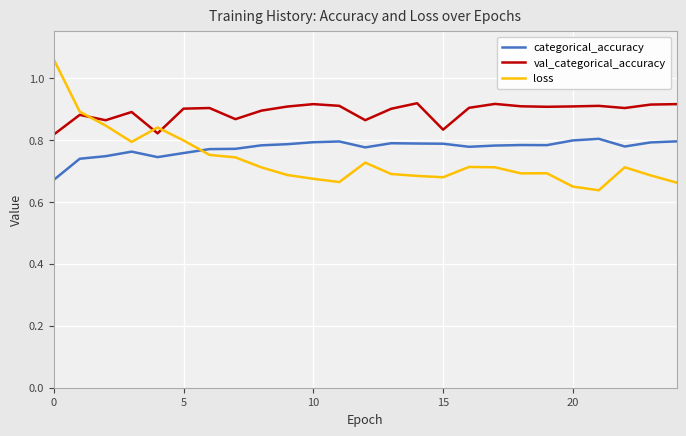

How many distinct data groups are displayed?

3